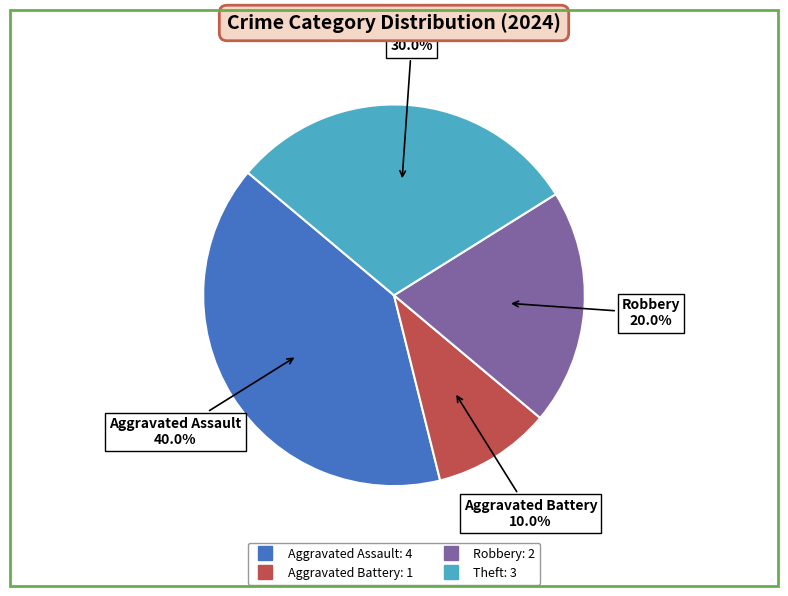

Is there any slice that represents more than half of the pie?

No